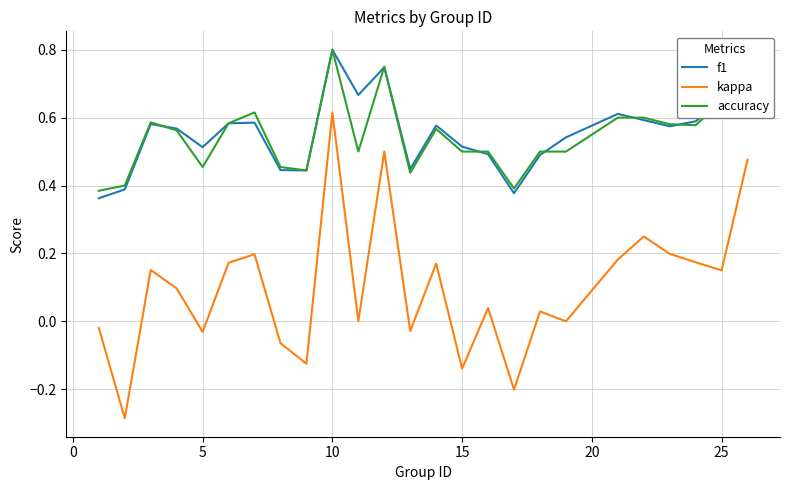

Does the chart display data point markers on the line(s)?

No